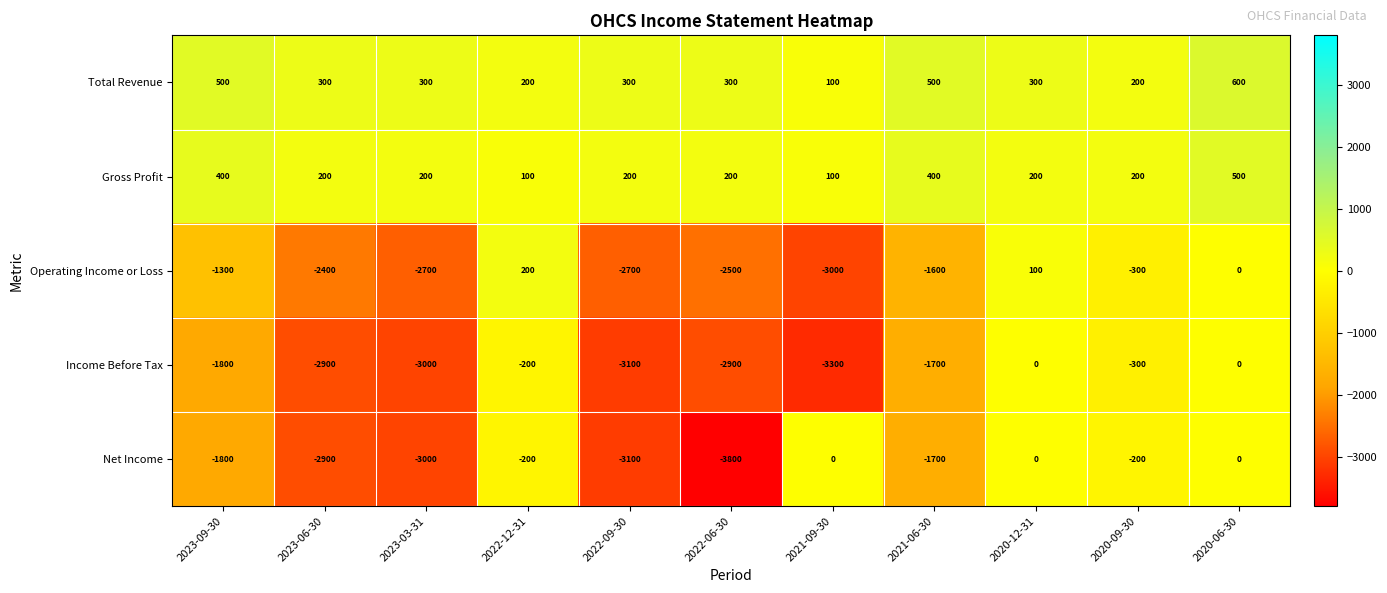

Which category has the lowest value in the Net Income series?

2022-06-30